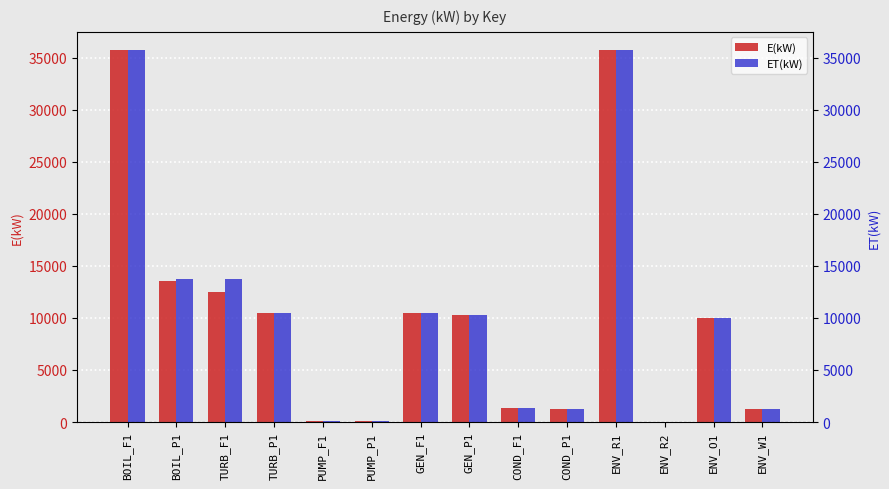

Reading left to right, transcribe all the data shown in this chart.

E(kW): 35683.0	13563.6	12447.0	10439.0	125.4	101.8	10439.0	10229.8	1345.4	1219.0	35683.0	22.6	10000.0	1219.0
ET(kW): 35683.0	13688.0	13688.0	10439.0	125.4	124.4	10439.0	10229.8	1345.4	1219.0	35683.0	22.6	10000.0	1219.0